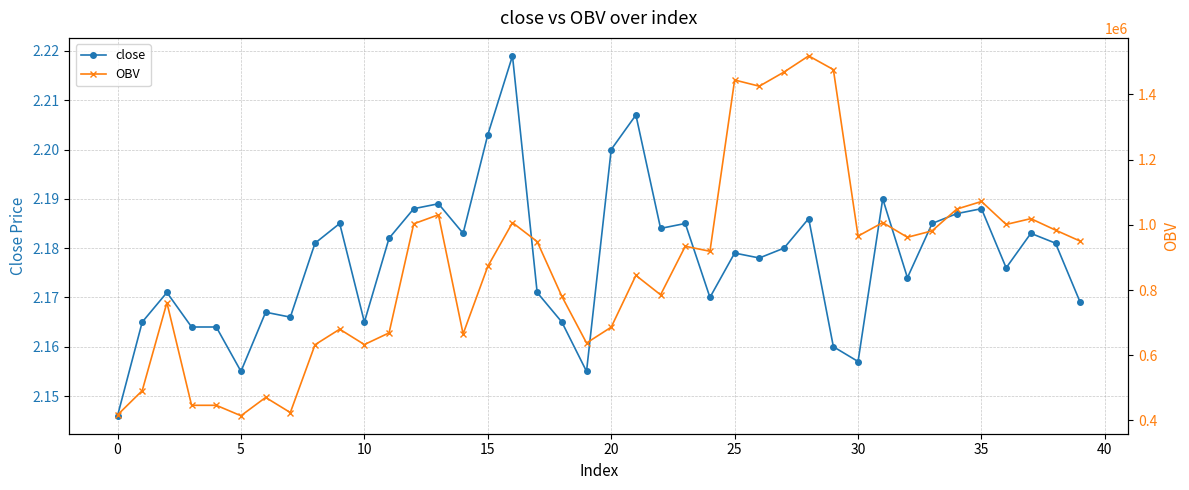

True or false: OBV has more than 2 interior local peaks.

True